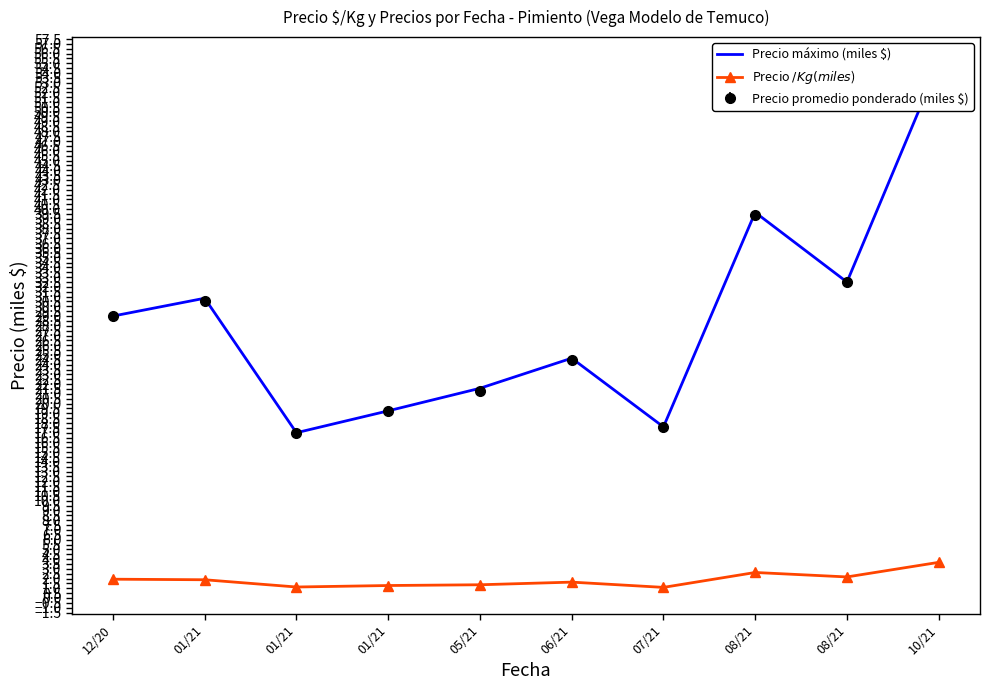

True or false: Precio $/Kg (miles $) has a value of 1.6 at 06/21.

True